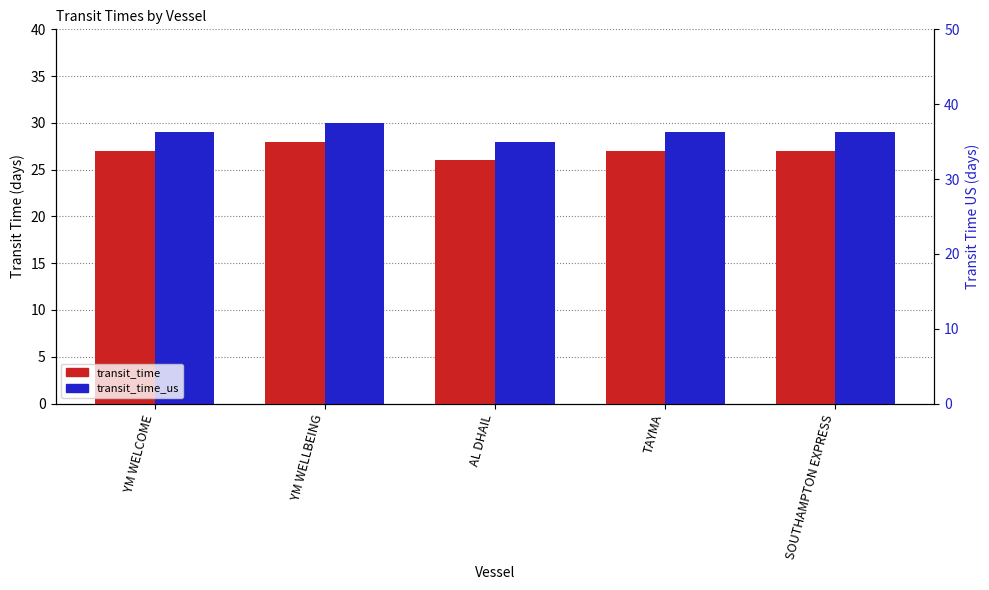

Between YM WELCOME and SOUTHAMPTON EXPRESS, which series saw the biggest shift?

transit_time